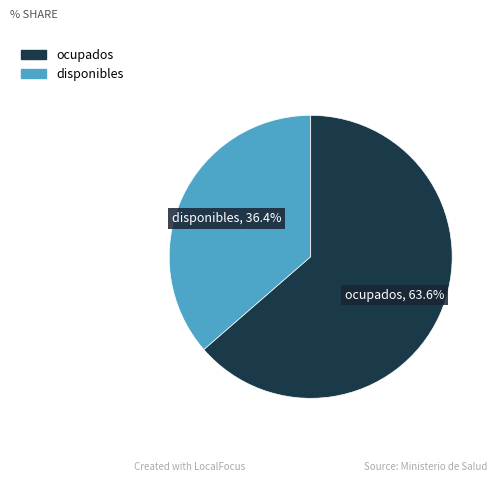

Is there any slice that represents more than half of the pie?

Yes